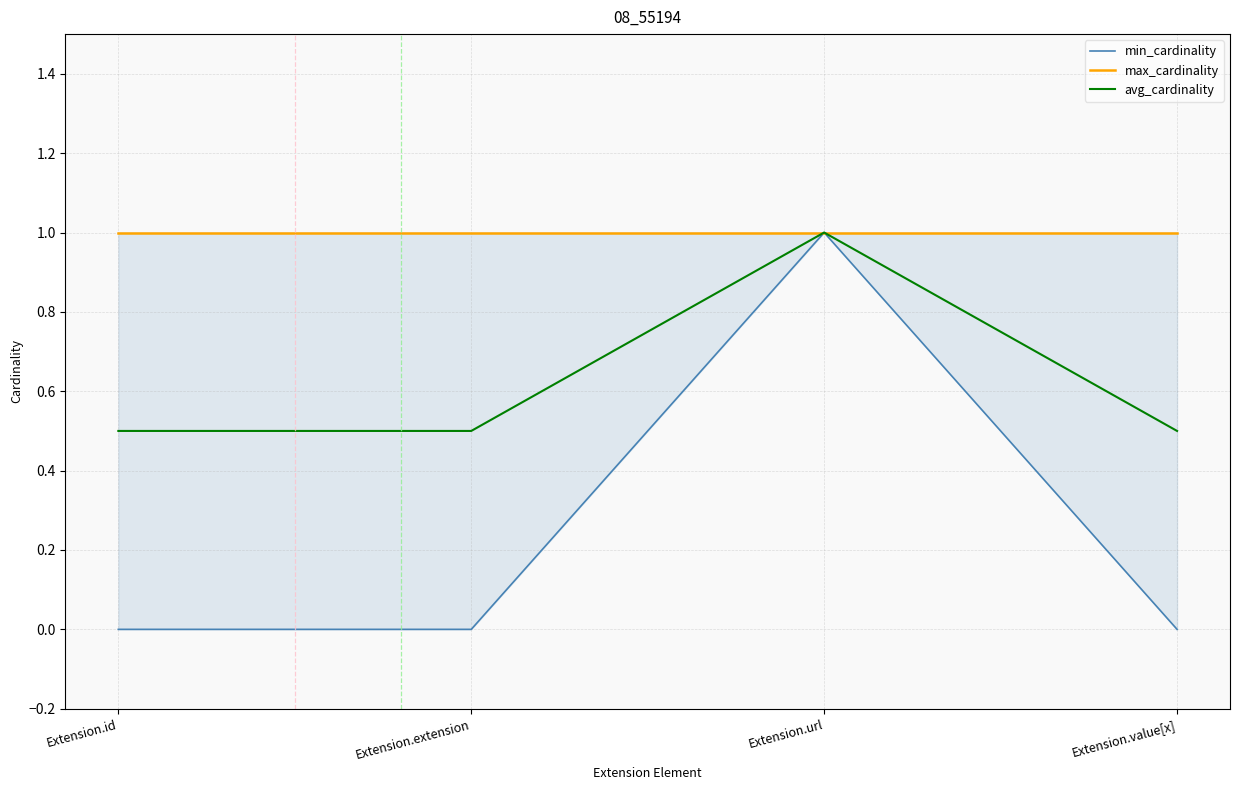

At how many categories does at least one series exceed 0?

4